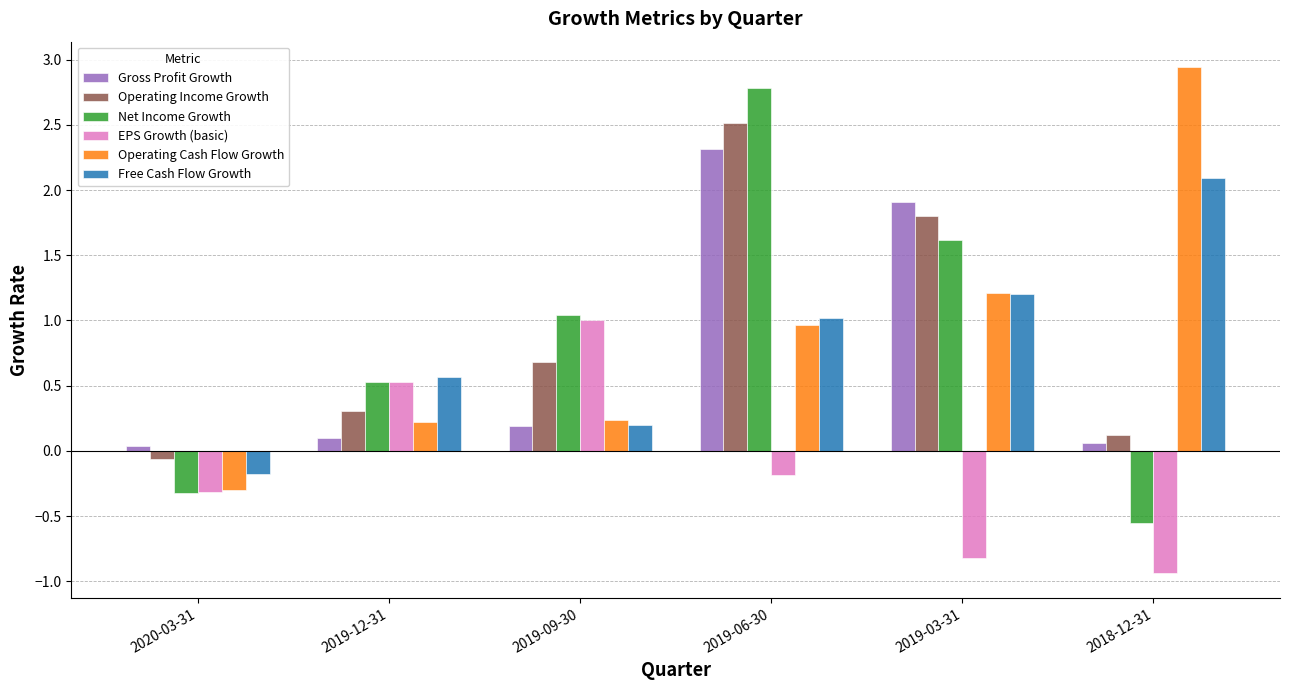

What are all the series names shown in the legend?

Gross Profit Growth, Operating Income Growth, Net Income Growth, EPS Growth (basic), Operating Cash Flow Growth, Free Cash Flow Growth